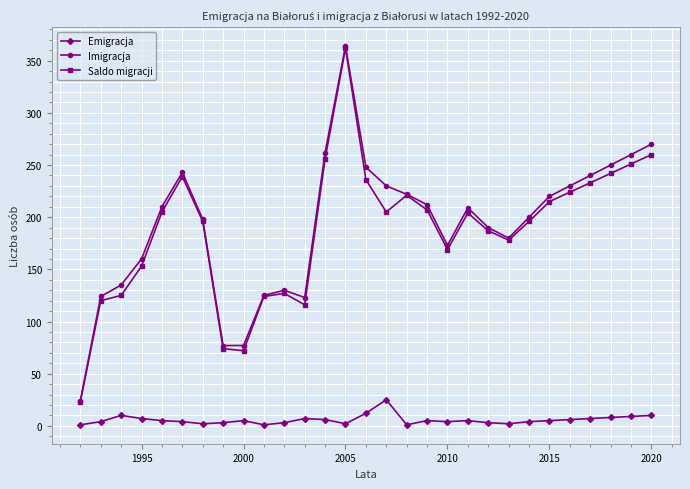

What is the average value of the Emigracja series?

6